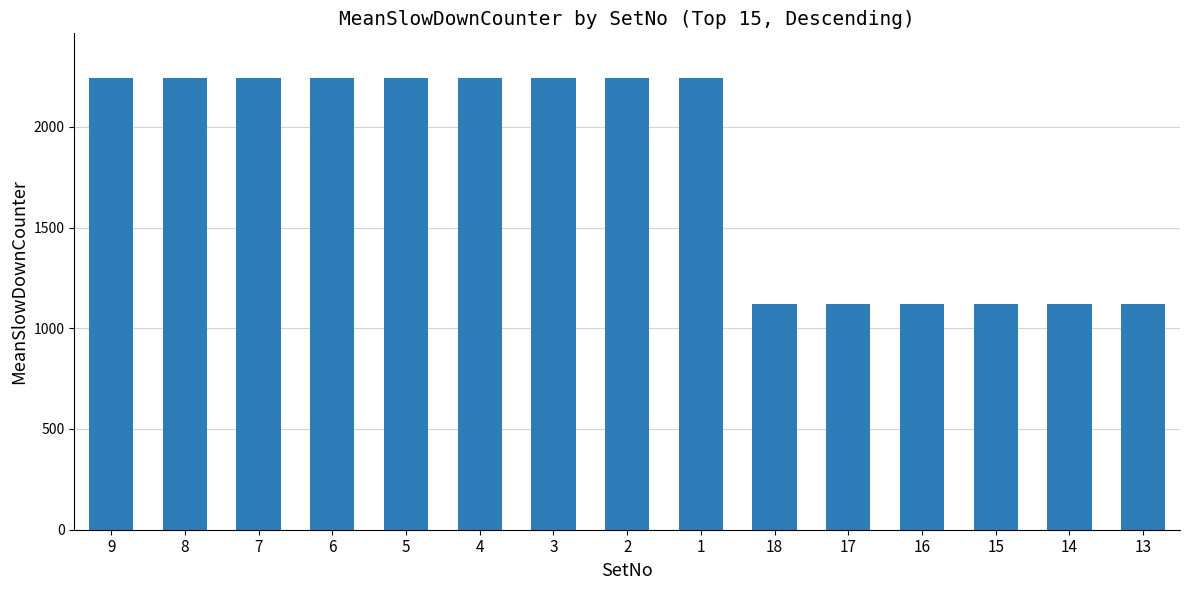

Reading left to right, transcribe all the data shown in this chart.

9=2240	8=2240	7=2240	6=2240	5=2240	4=2240	3=2240	2=2240	1=2240	18=1120	17=1120	16=1120	15=1120	14=1120	13=1120